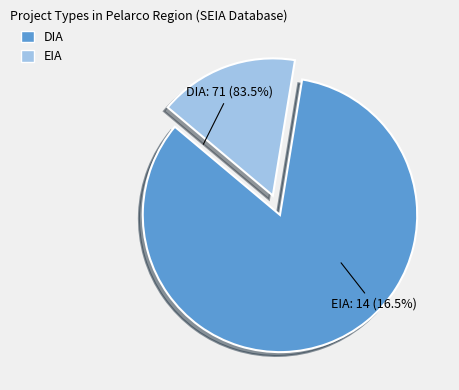

What is the change in value from DIA to EIA?

-57